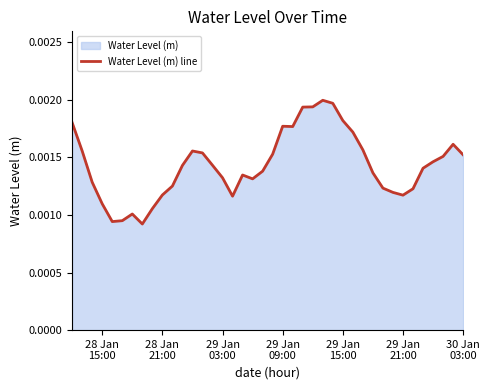

How many lines are shown in the chart?

1